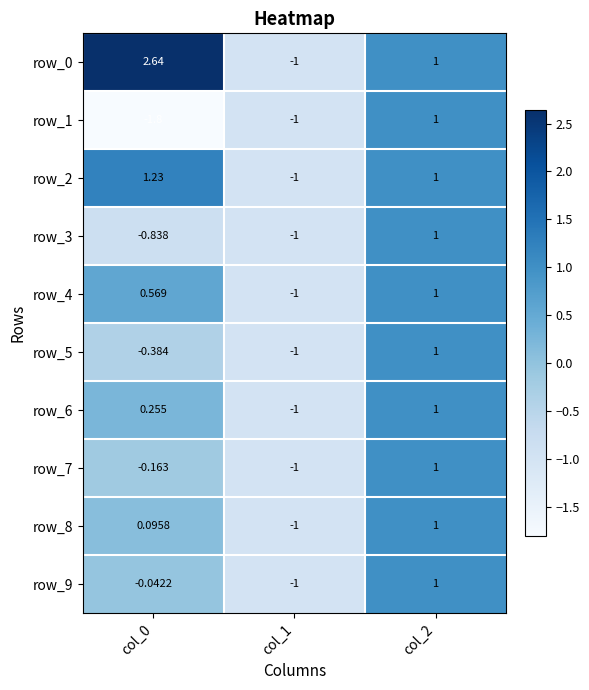

True or false: row_9 has a value of -1.0 at col_1.

True